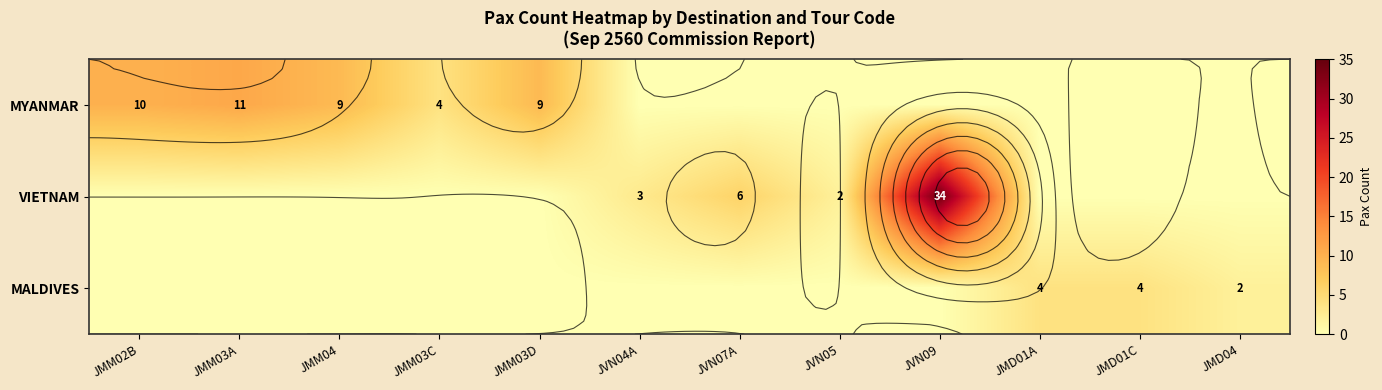

How many positive values does the VIETNAM series have?

4